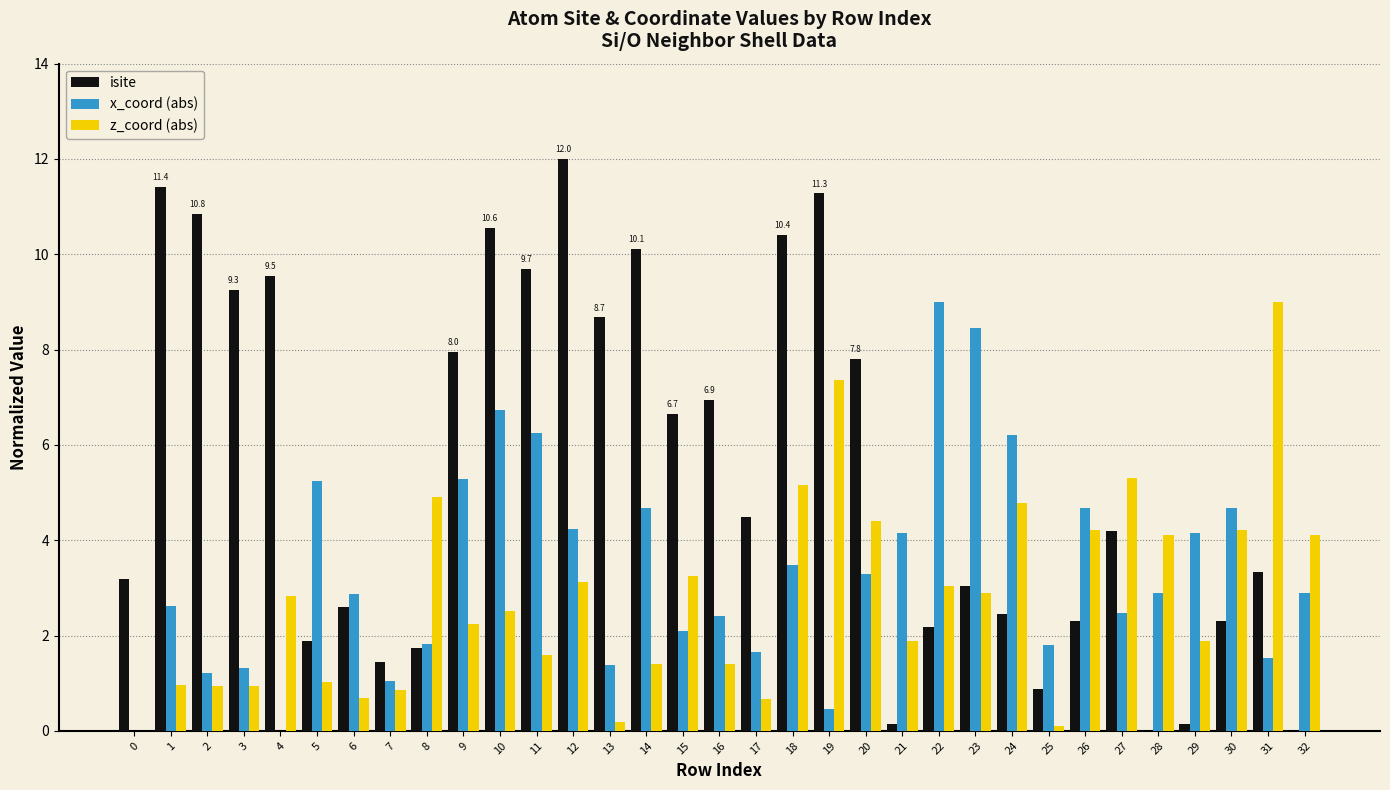

What is the sum of all z_coord (abs) values?

92.0